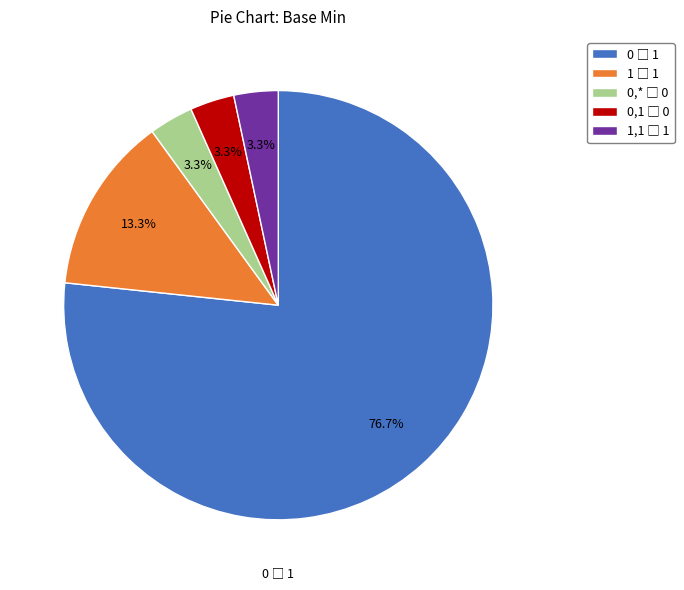

Is there a majority slice in this chart?

Yes